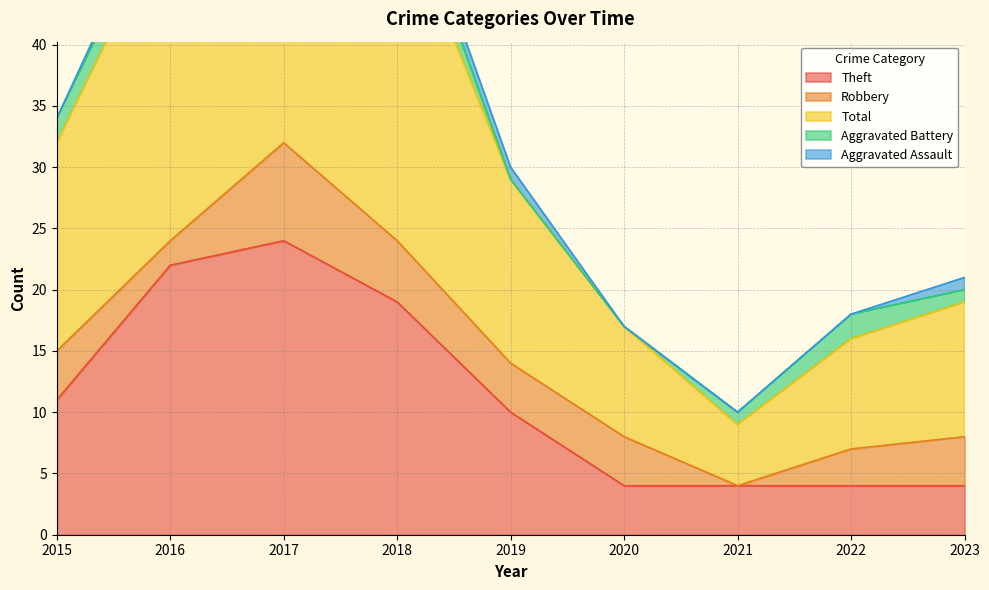

What is the value of the Aggravated Assault point at the 4th from the left?

1